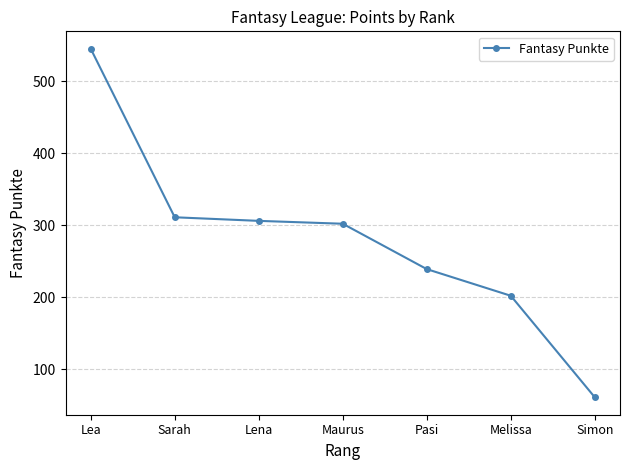

True or false: the data has more than 2 interior local peaks.

False